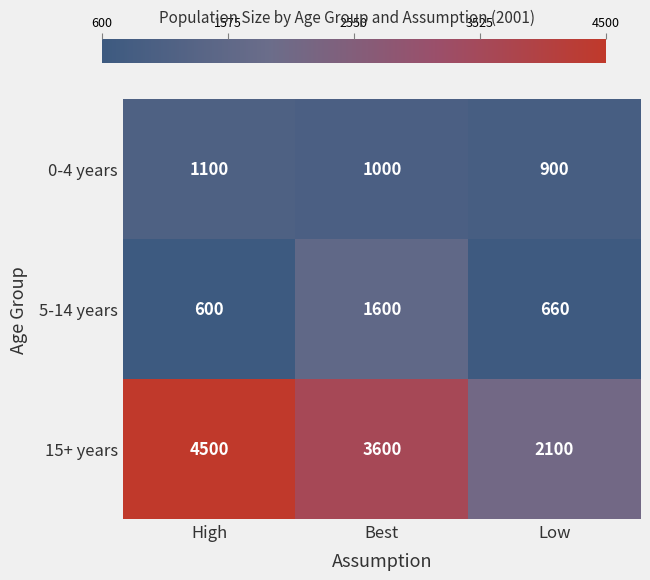

Reading right to left, transcribe all the data shown in this chart.

0-4 years: 900	1000	1100
5-14 years: 660	1600	600
15+ years: 2100	3600	4500